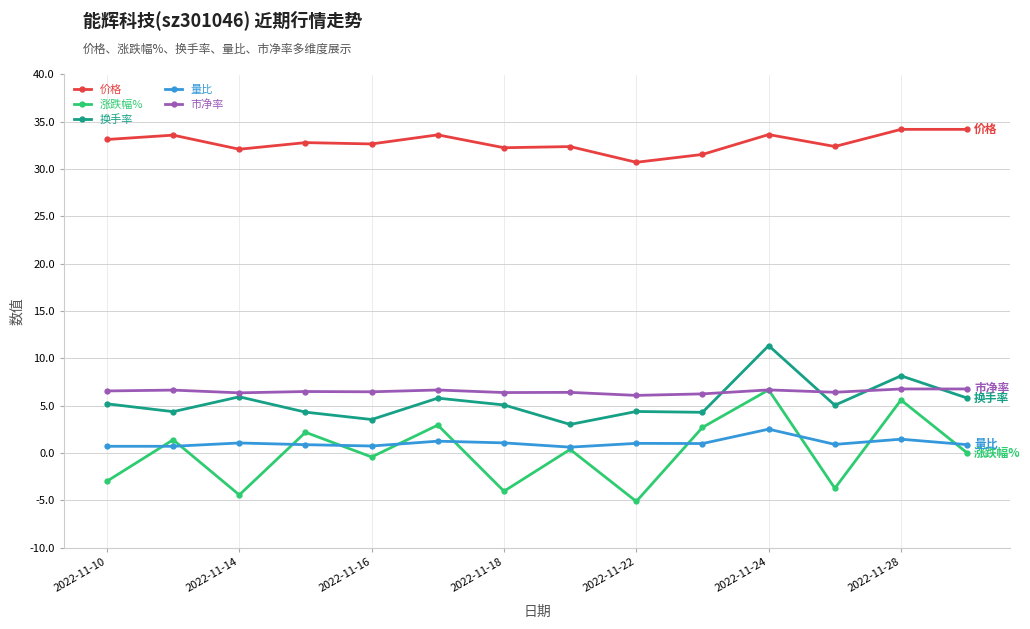

Which series has the largest total across all categories?

价格